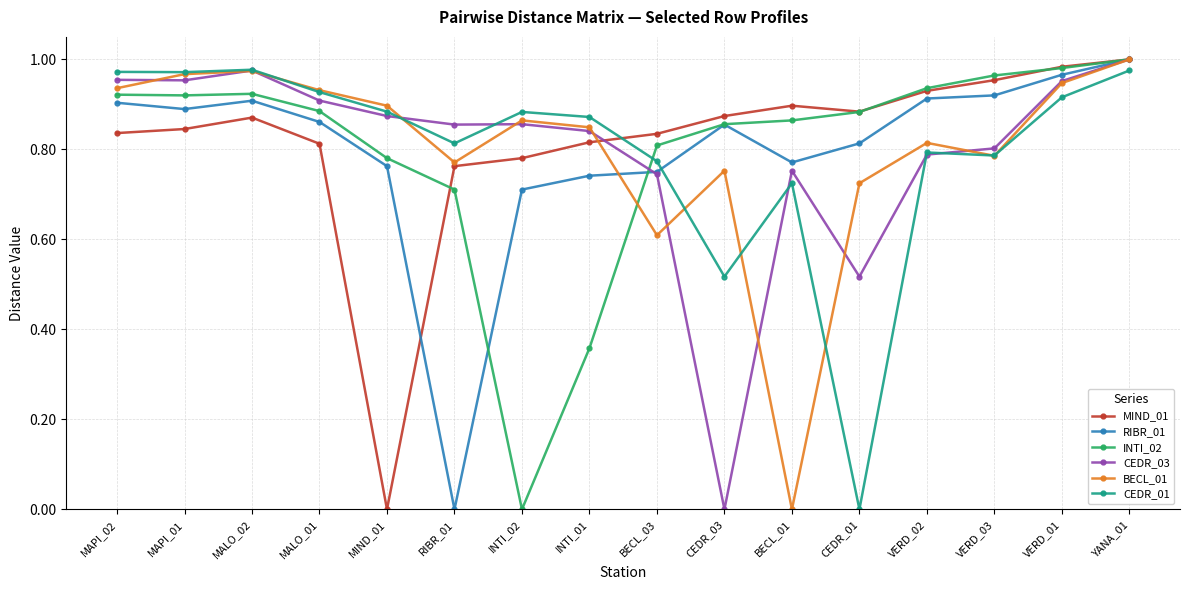

At which label does RIBR_01 reach its peak?

YANA_01